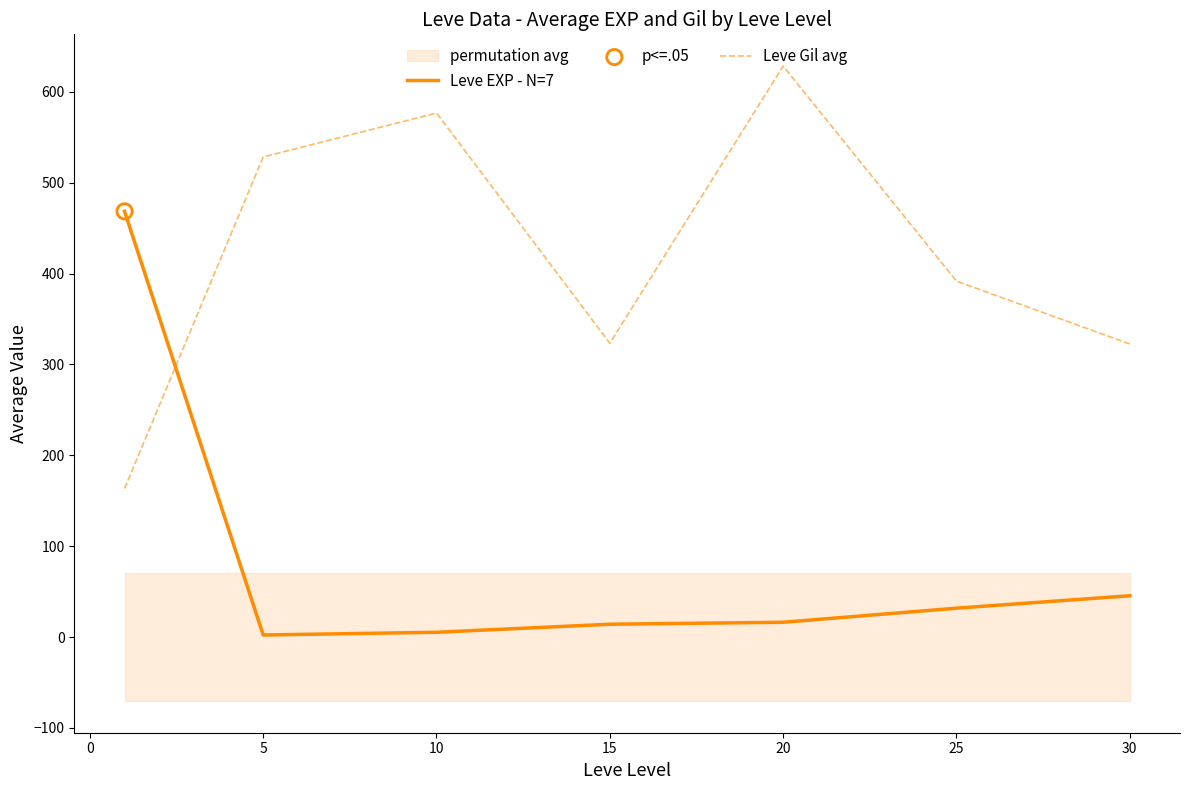

Is the value of Leve Gil avg at 20 greater than the value of Leve EXP - N=7 at 10?

Yes